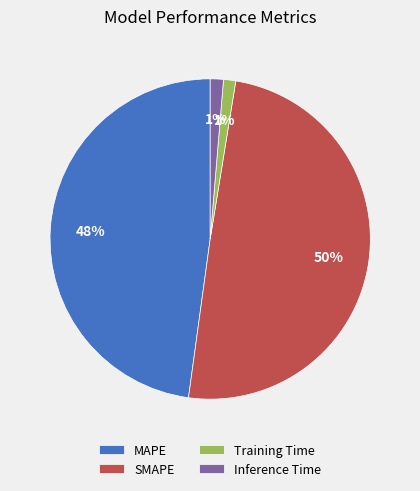

Do SMAPE and Inference Time together represent more than half of the pie?

Yes